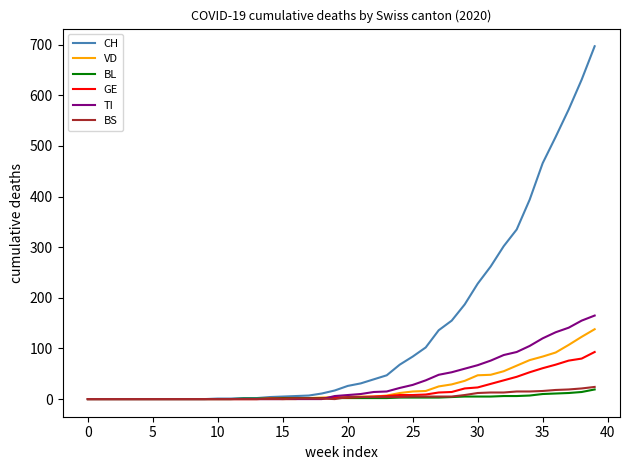

What is the greatest value displayed?

697